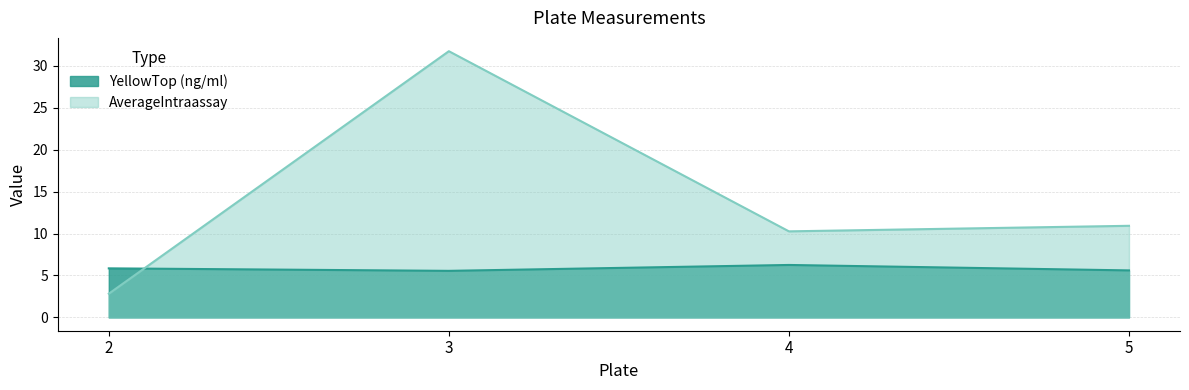

Rank the categories by YellowTop (ng/ml) value from lowest to highest.

3, 5, 2, 4